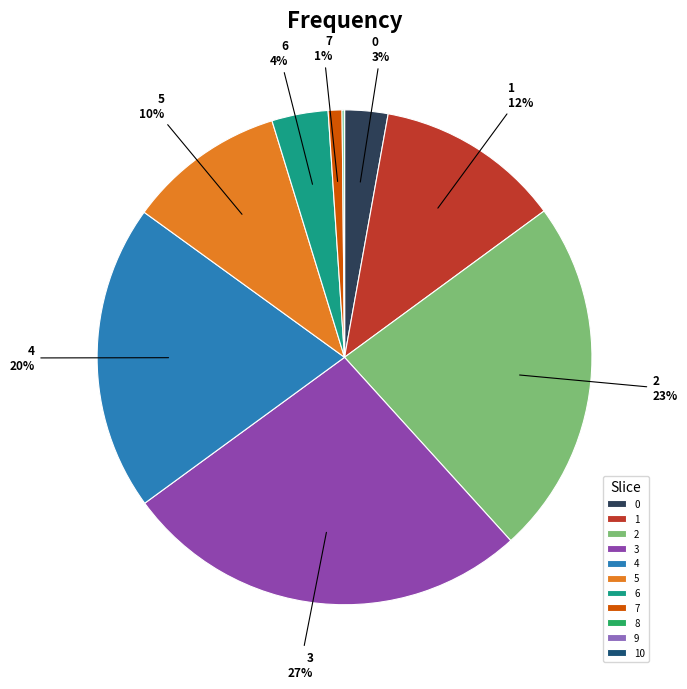

True or false: 4 accounts for 35% of the total.

False